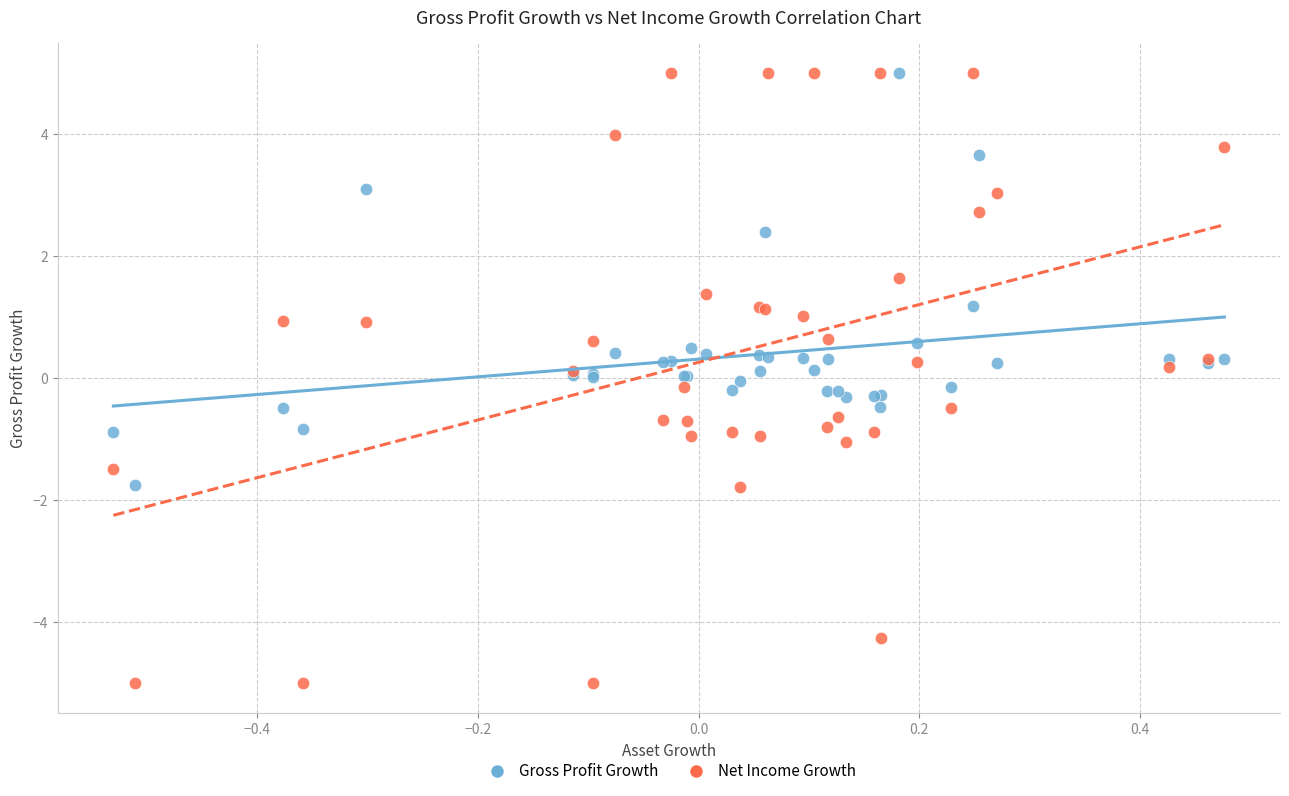

What is the X range (max minus min) for the scatter plot?

1.0